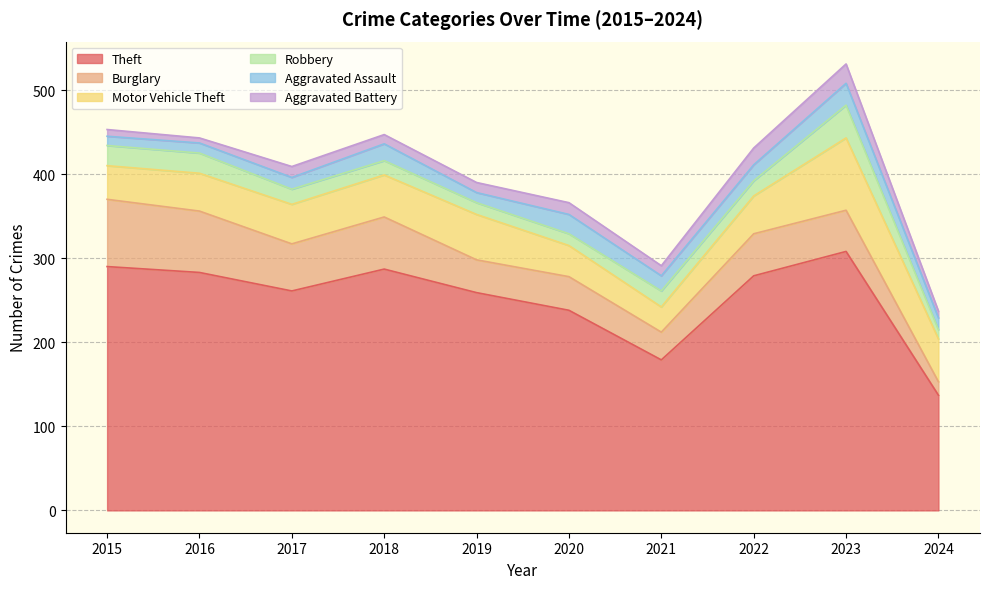

What is the highest value of the Burglary series?

80